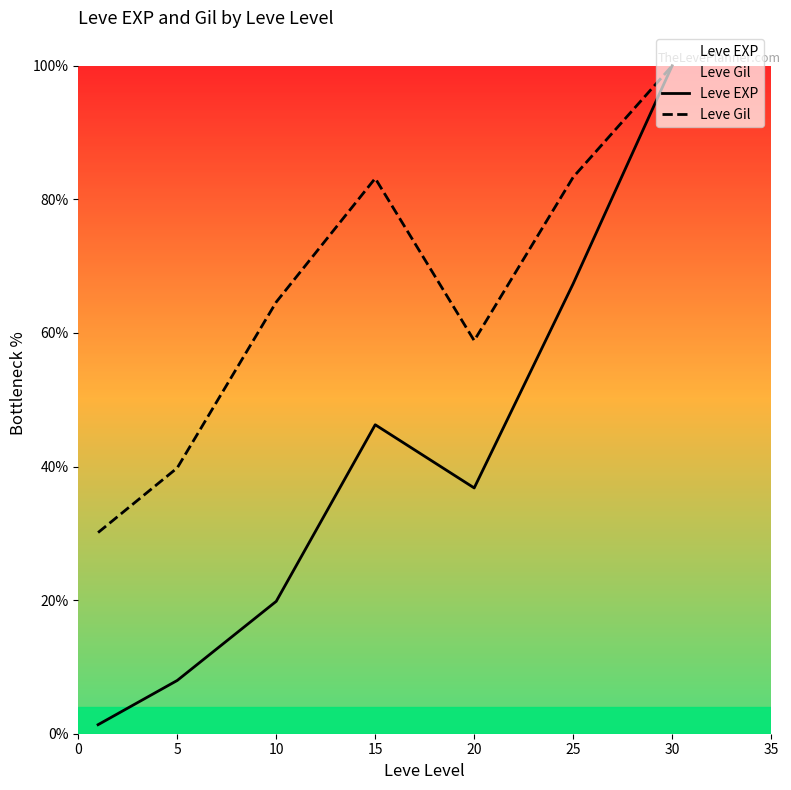

Reading left to right, transcribe all the data shown in this chart.

Leve EXP: 1.4	8.0	19.8	46.3	36.8	67.4	100.0
Leve Gil: 30.1	39.8	64.6	83.1	58.8	83.3	100.0